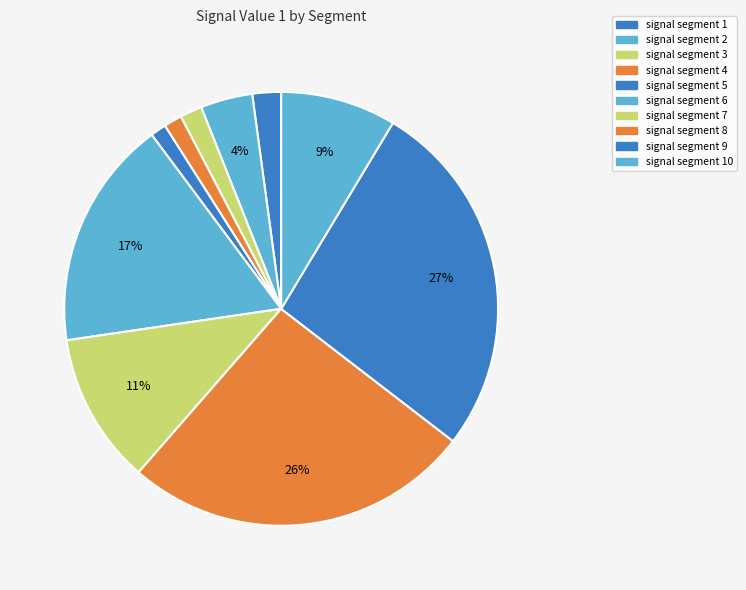

Is it true that signal segment 7 is 11% of the pie?

True